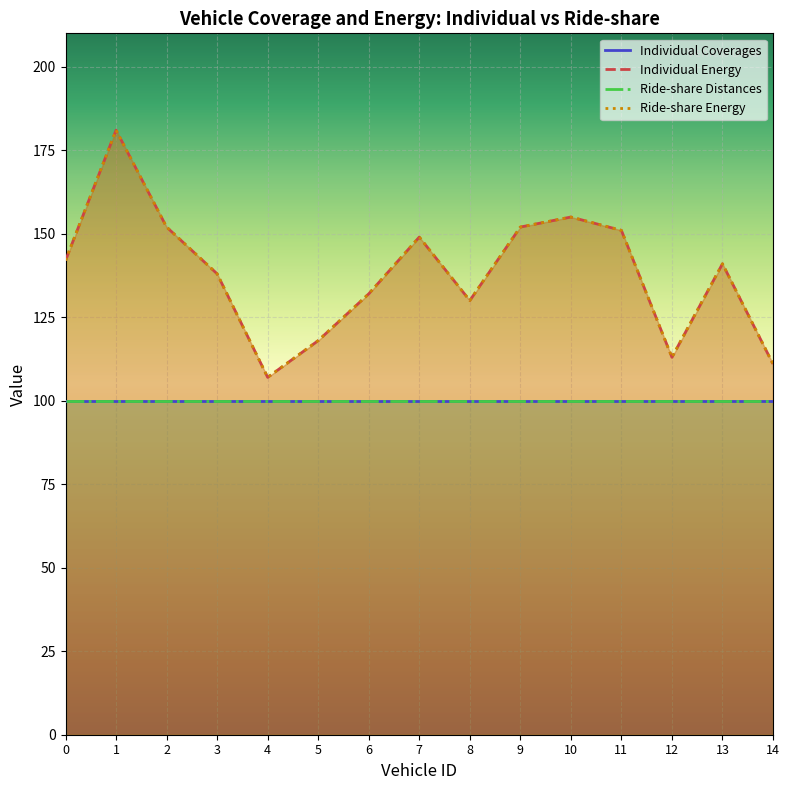

What is the total value across all series at 12?

226